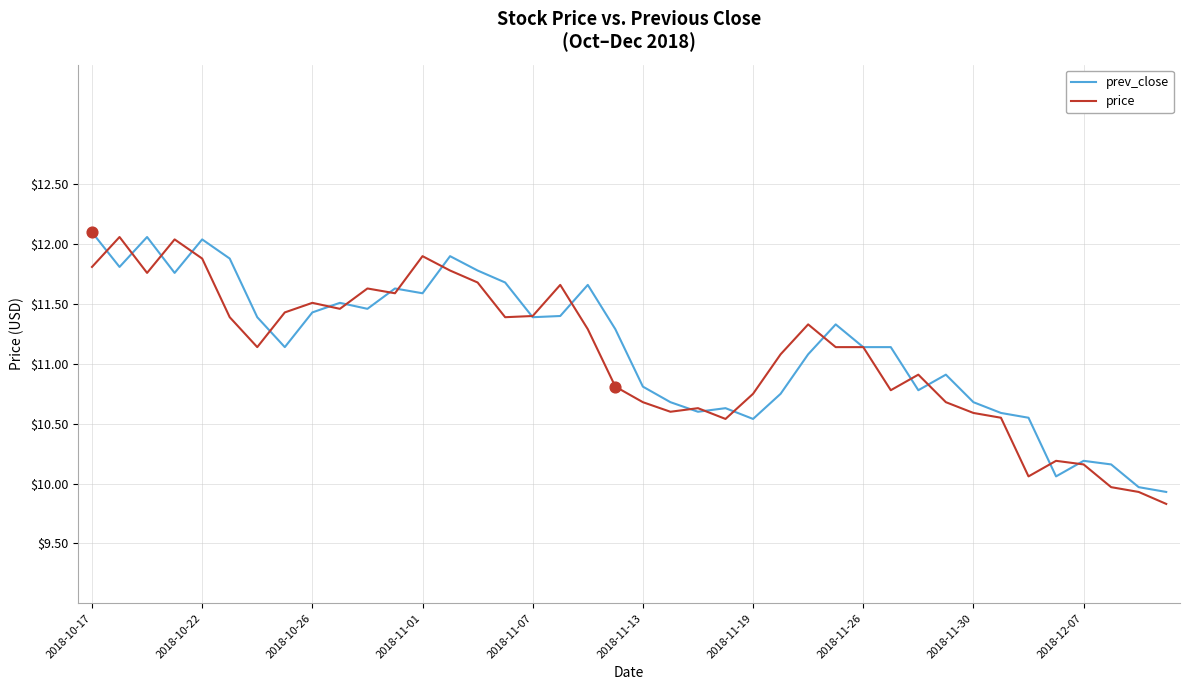

What is the lowest value of the prev_close series?

9.9